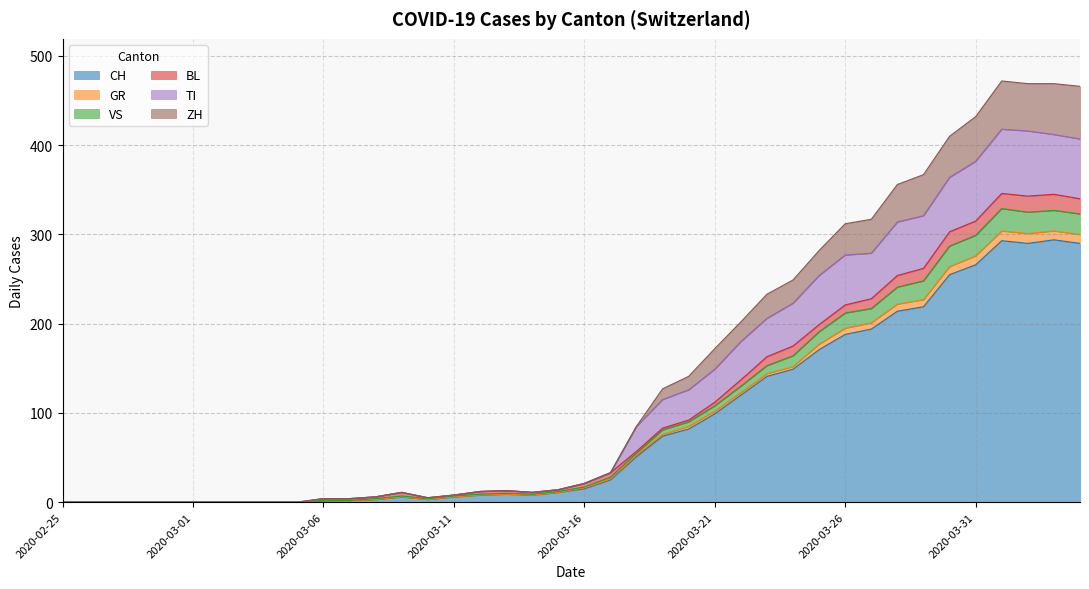

What are all the series names shown in the legend?

CH, GR, VS, BL, TI, ZH